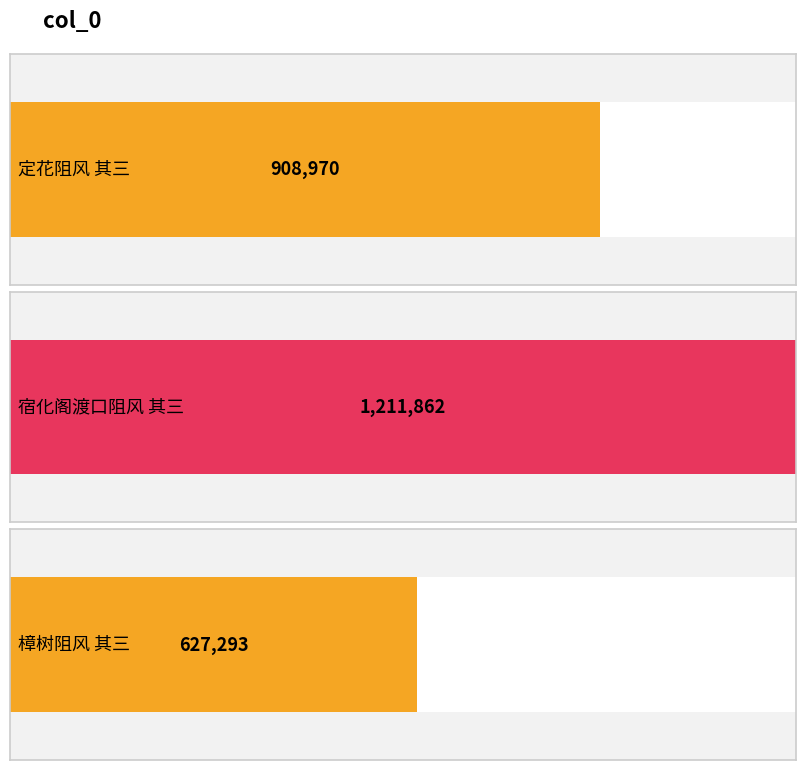

What is the difference between the values at 定花阻风 其三 and 樟树阻风 其三?

281677